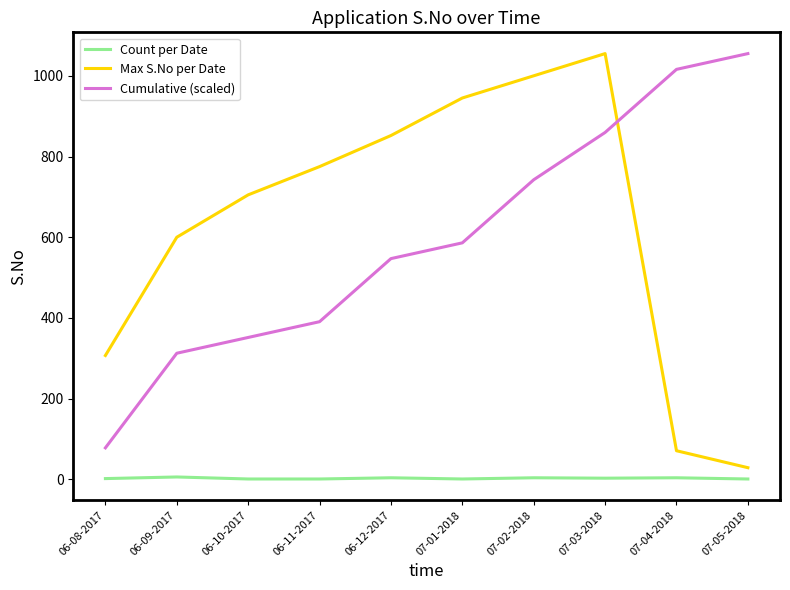

Rank the series at 07-04-2018 from lowest to highest value.

Count per Date, Max S.No per Date, Cumulative (scaled)